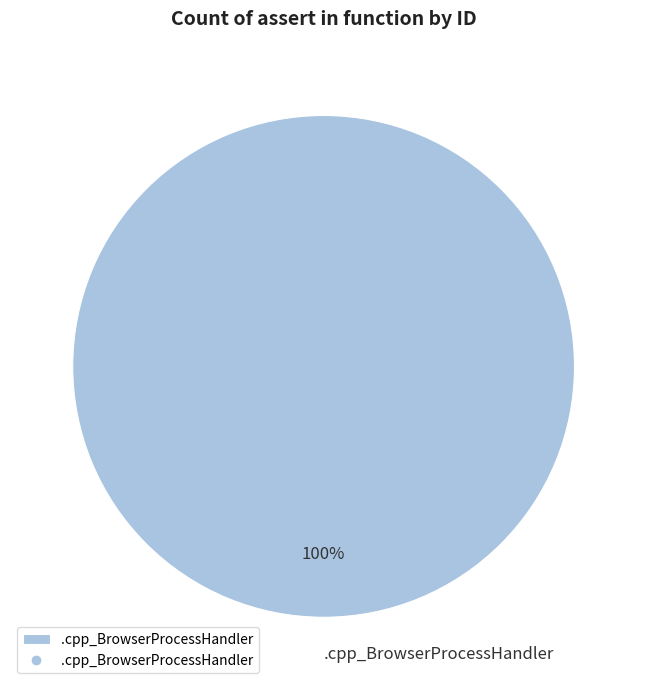

True or false: .cpp_BrowserProcessHandler accounts for 100% of the total.

True